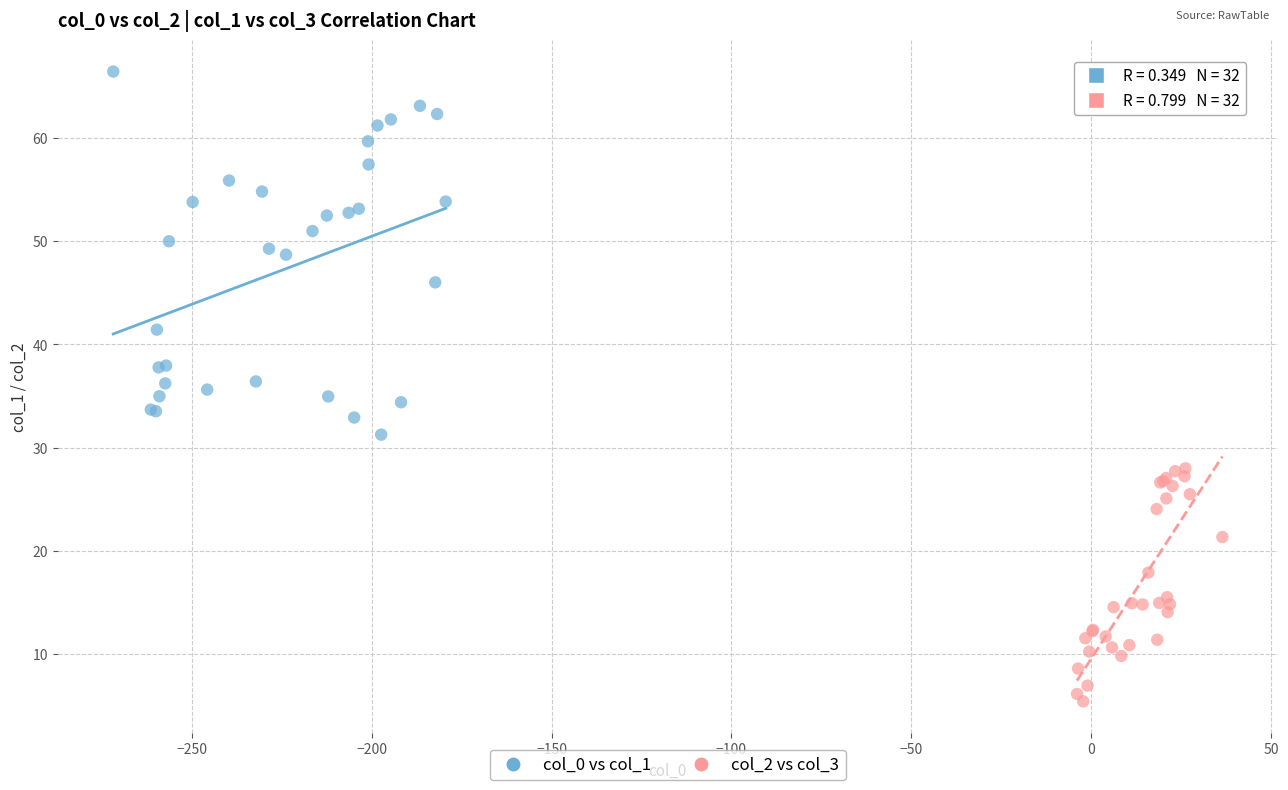

Which series reaches the minimum Y coordinate?

col_2 vs col_3